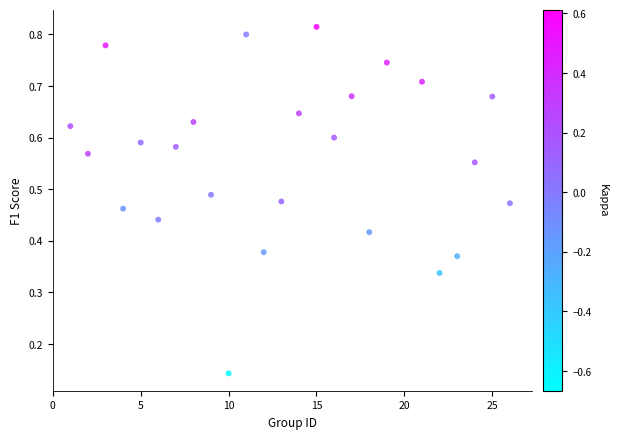

What is the range of X values (max minus min)?

25.0